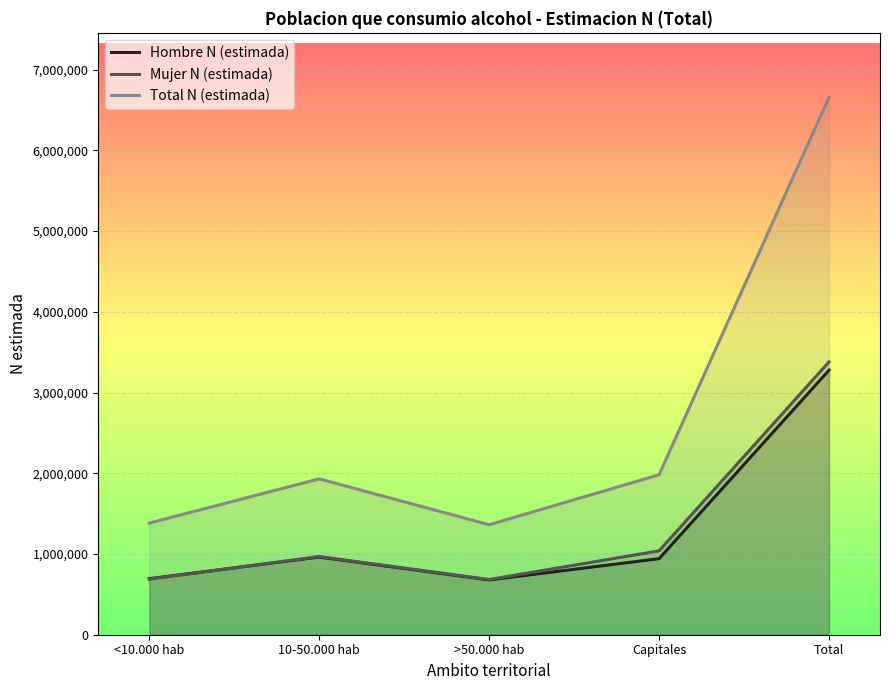

Reading right to left, list all the values displayed in this chart.

Hombre N (estimada): Total=3276543	Capitales=942222	>50.000 hab=678509	10-50.000 hab=961800	<10.000 hab=694012
Mujer N (estimada): Total=3379197	Capitales=1038612	>50.000 hab=683841	10-50.000 hab=968393	<10.000 hab=688351
Total N (estimada): Total=6655741	Capitales=1980834	>50.000 hab=1362350	10-50.000 hab=1930193	<10.000 hab=1382363